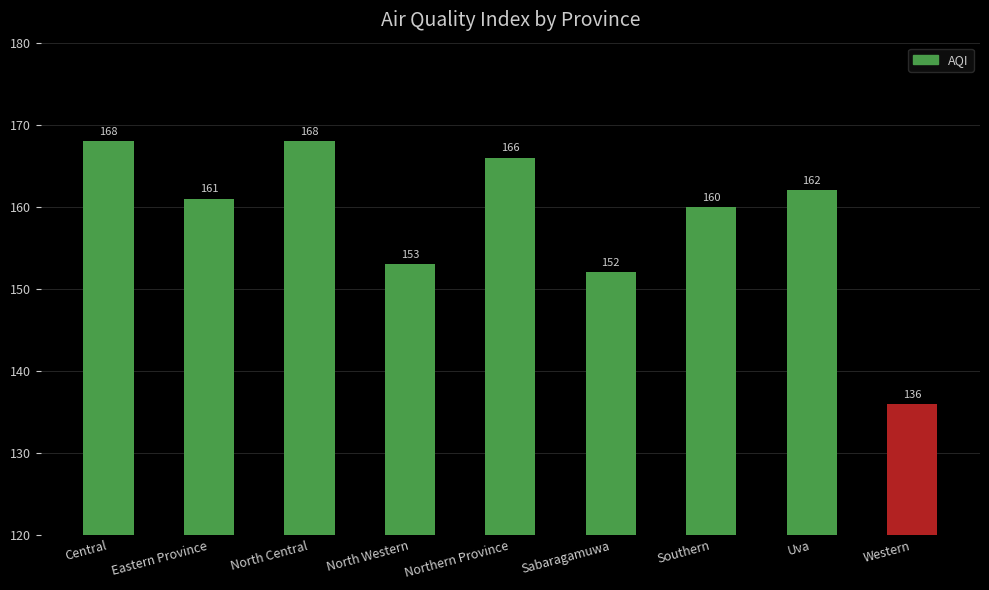

How many series are shown in this chart?

1